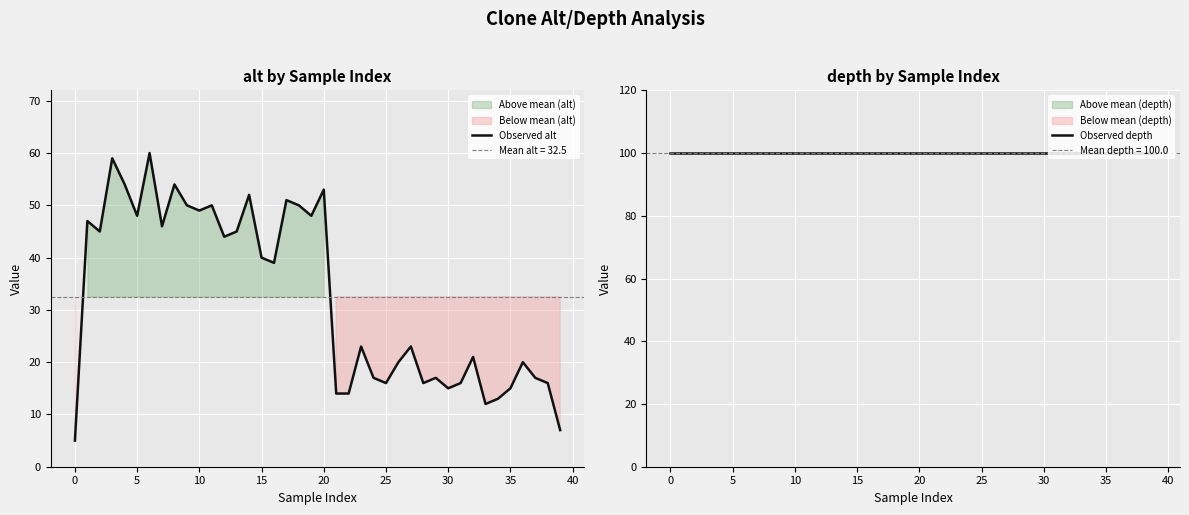

At how many categories does at least one series exceed 27?

40